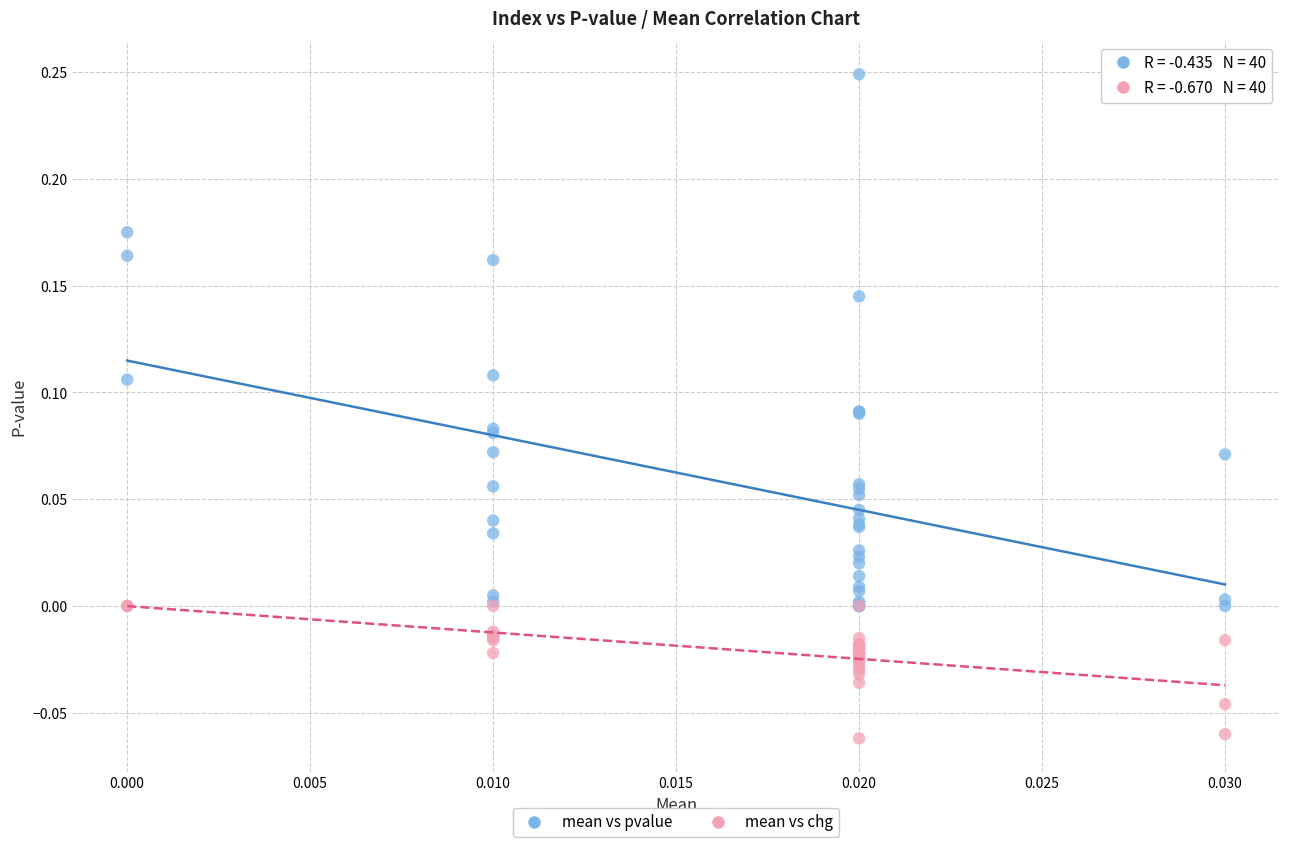

Which series has the largest Y range (max minus min)?

mean vs pvalue